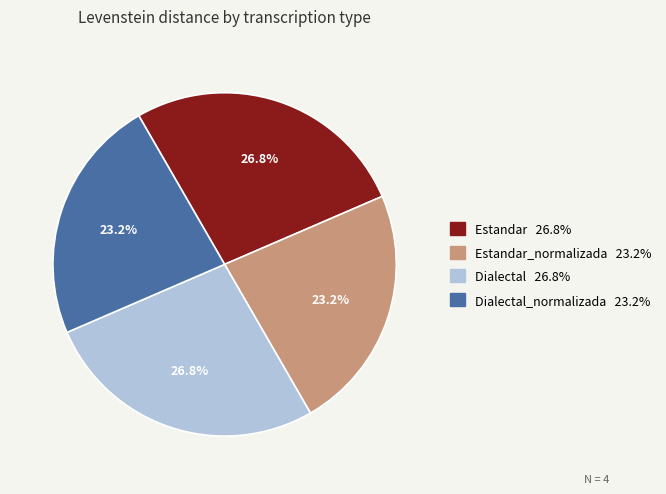

Does any single category account for the majority?

No